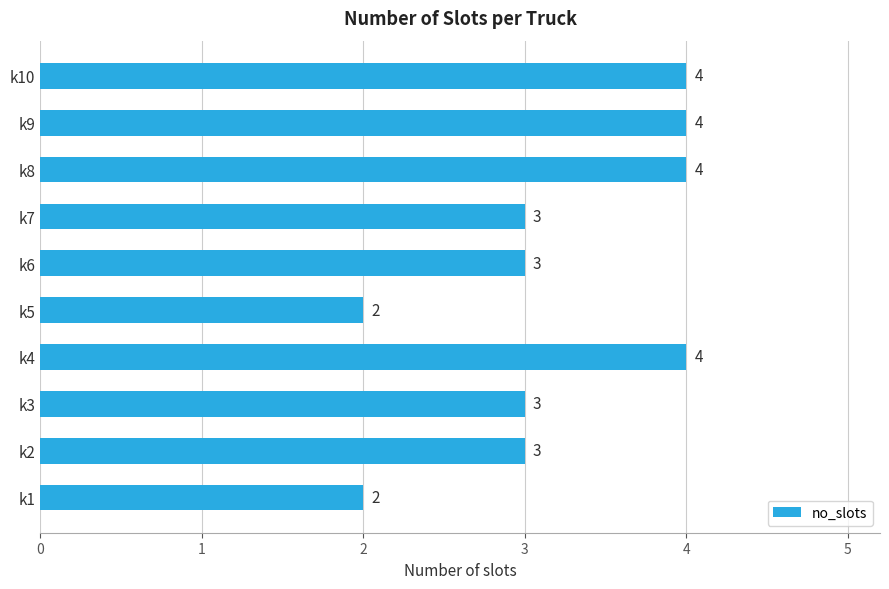

What is the ratio of the value at k9 to the value at k5?

2.0